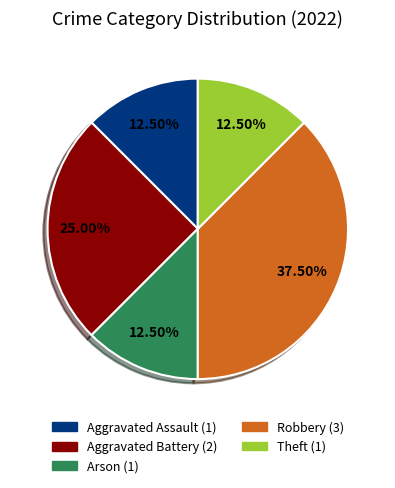

How much of the chart is everything except Aggravated Battery?

75.0%